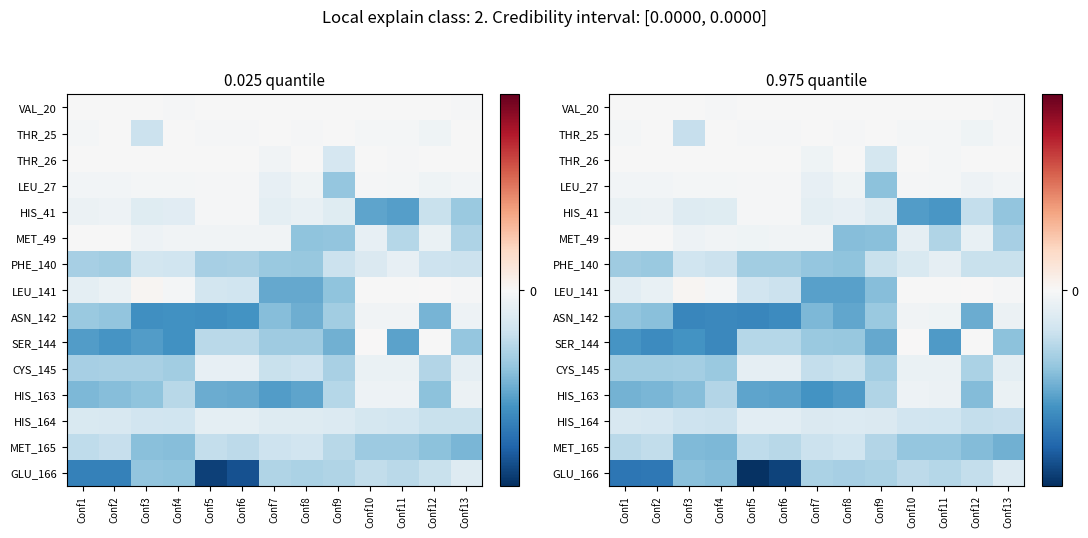

Is the value of HIS_163 at Conf8 greater than the value of VAL_20 at Conf2?

No